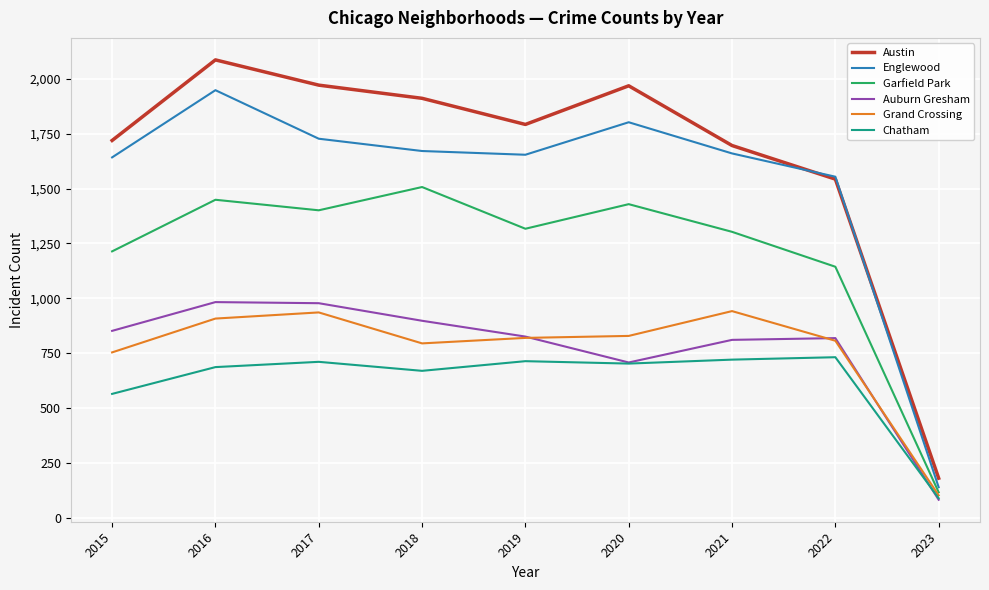

At which category is the sum across all series the highest?

2016